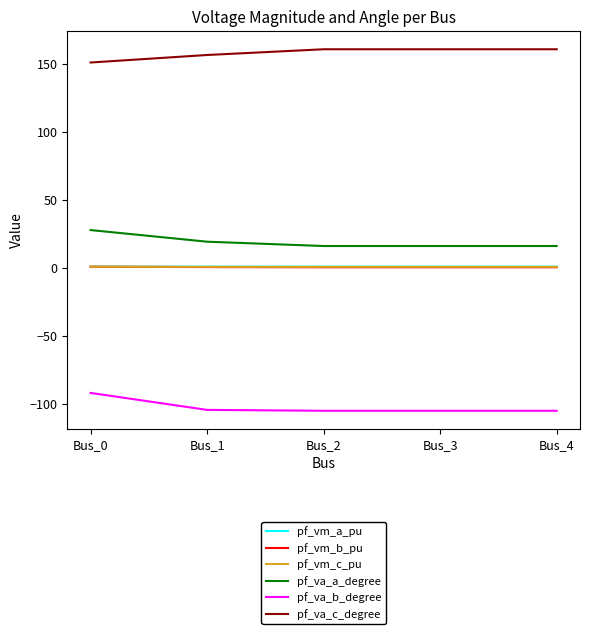

What is the lowest value of the pf_vm_c_pu series?

0.9